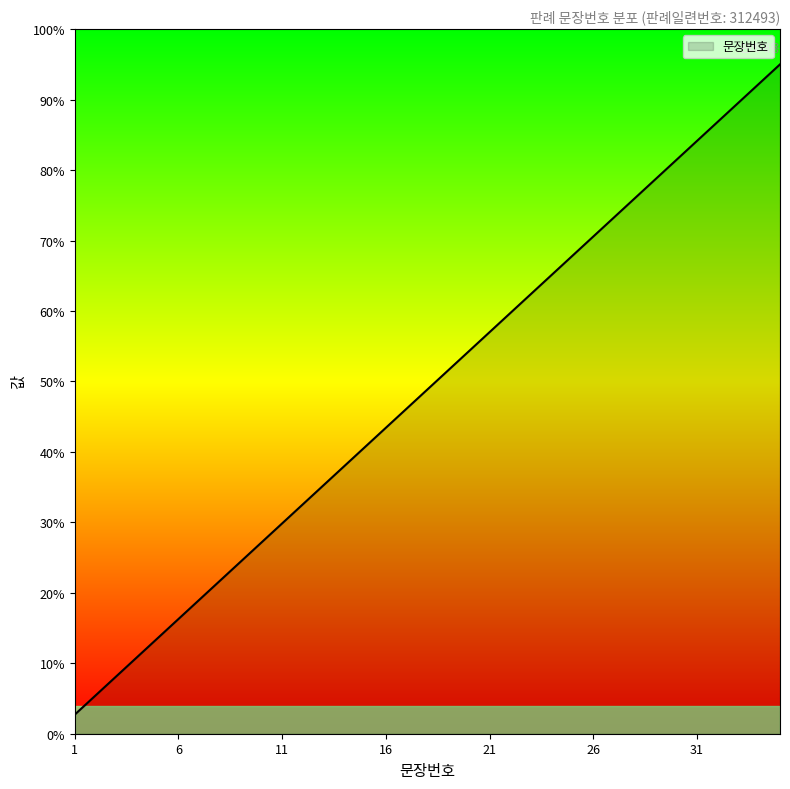

Does the chart have visible grid lines?

No